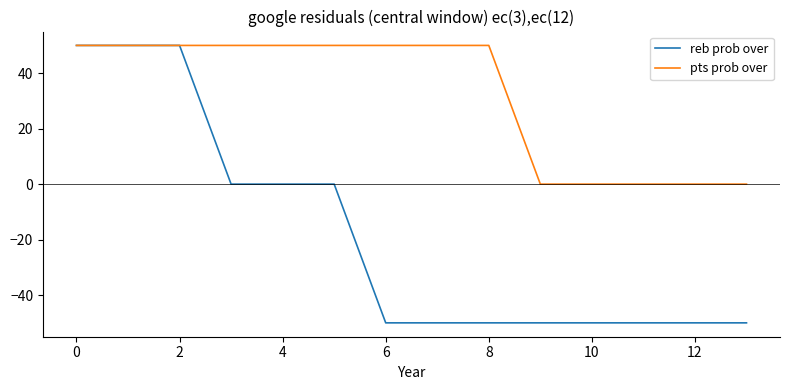

List the series in order of their overall mean, lowest first.

reb prob over, pts prob over